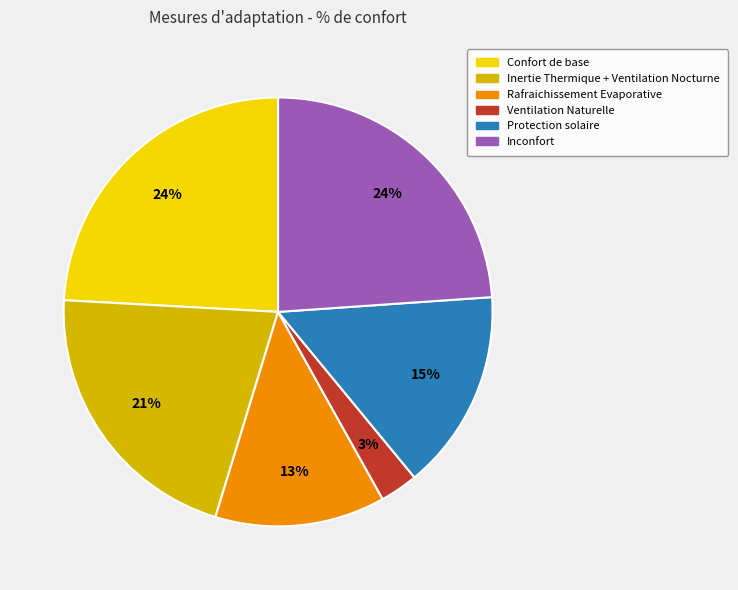

How many segments does this pie chart have?

6